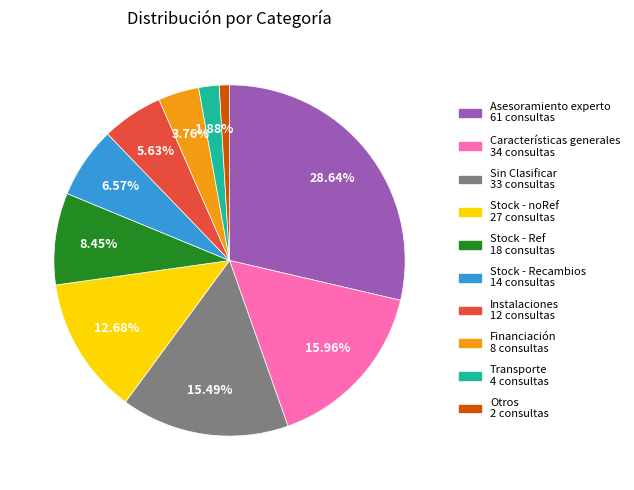

What is the largest slice in the pie chart?

Asesoramiento experto